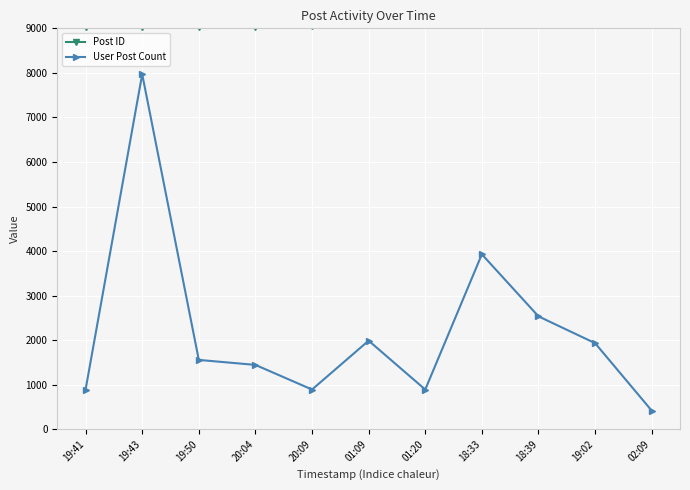

True or false: User Post Count has a value of 2287 at 20:04.

False